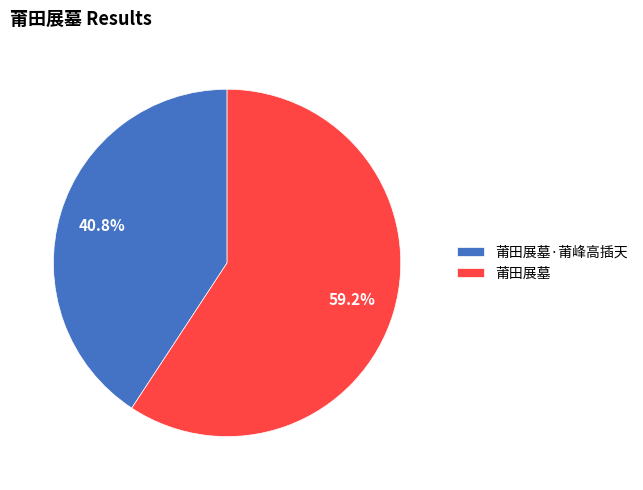

Combined, what portion of the pie is 莆田展墓 and 莆田展墓·莆峰高插天?

100.0%